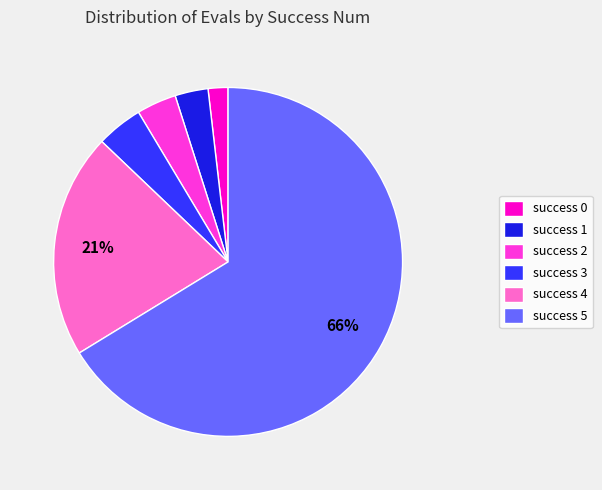

To the nearest percent, what is the average slice percentage?

17%